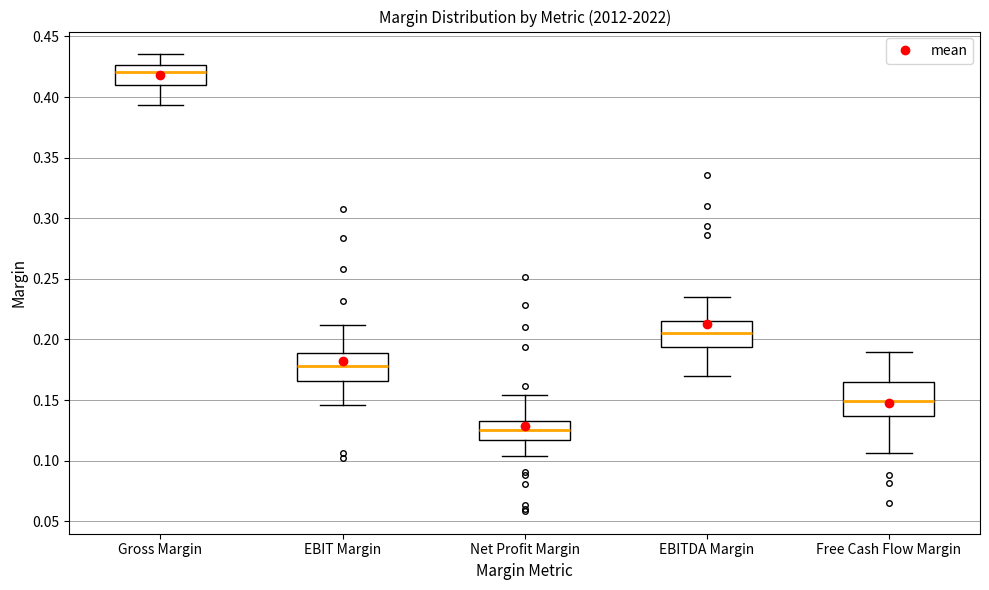

Reading left to right, read every box against the y-axis: the position of its median line, the range the box covers, and the ends of its whiskers. The values are not printed on the chart, so give them approximately, as read against the axis.

Gross Margin: median 0.420, box 0.410 to 0.425, whiskers 0.395 to 0.435
EBIT Margin: median 0.180, box 0.165 to 0.190, whiskers 0.145 to 0.210
Net Profit Margin: median 0.125, box 0.115 to 0.135, whiskers 0.105 to 0.155
EBITDA Margin: median 0.205, box 0.195 to 0.215, whiskers 0.170 to 0.235
Free Cash Flow Margin: median 0.150, box 0.135 to 0.165, whiskers 0.105 to 0.190